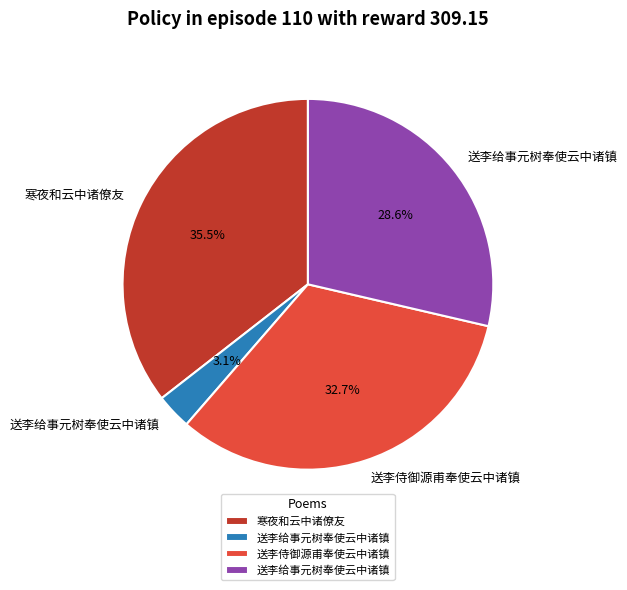

Does any single category account for the majority?

No